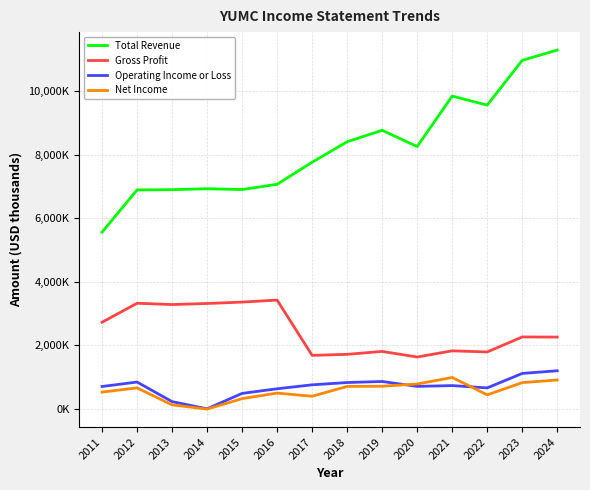

At 2018, list the series in order from smallest to largest.

Net Income, Operating Income or Loss, Gross Profit, Total Revenue